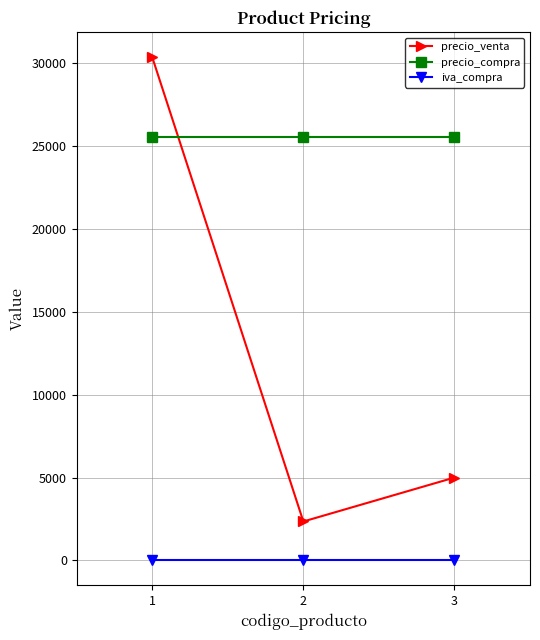

Read the precio_compra value at 2.

25505